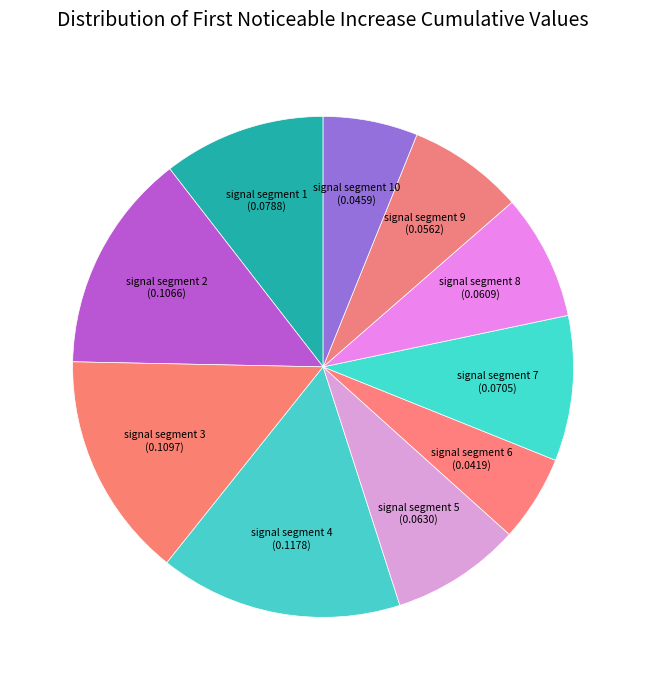

Count the number of slices in the pie.

10